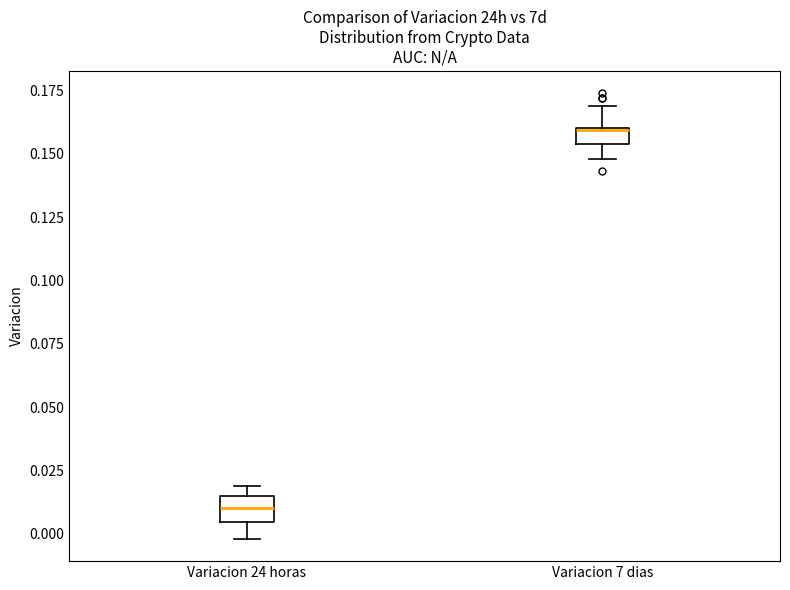

Where is the upper edge of the box for Variacion 7 dias on the y-axis? The values are not printed on the chart, so give them approximately, as read against the axis.

0.160